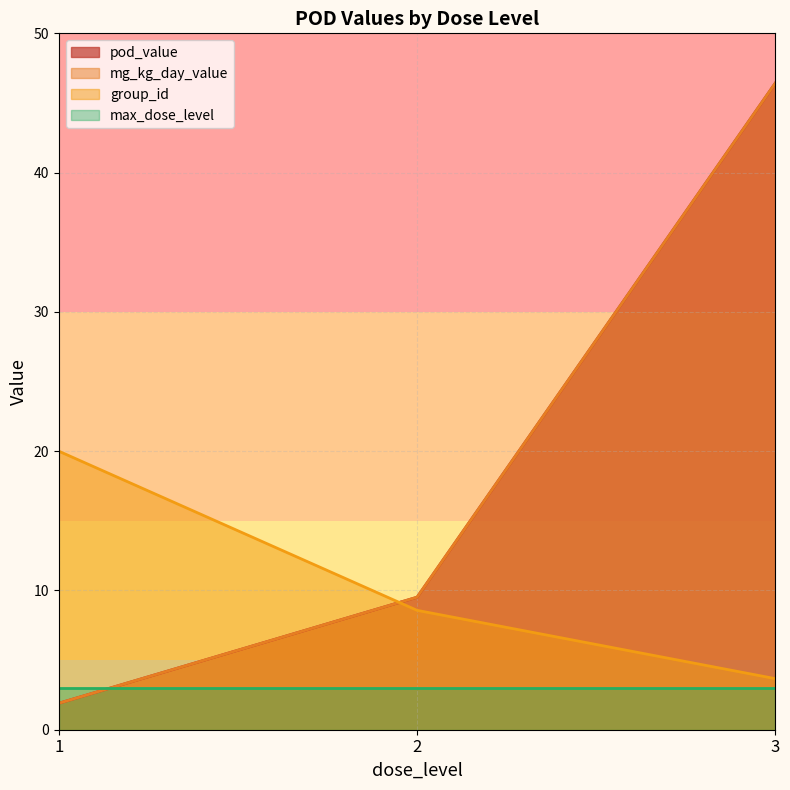

What is the total value across all series at 15?

99.6